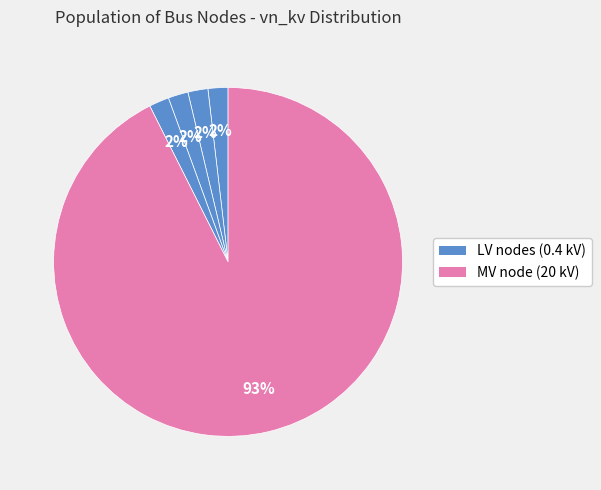

How many segments does this pie chart have?

5